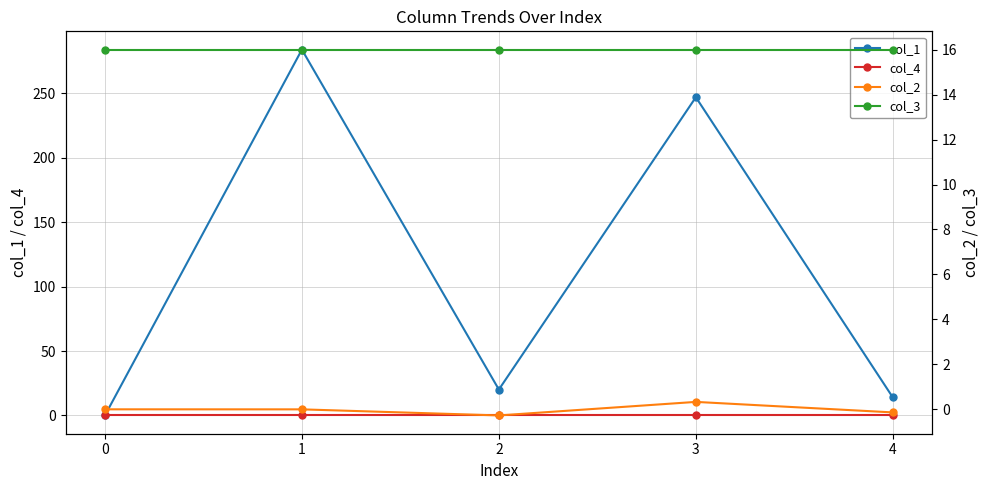

How many lines are shown in the chart?

4